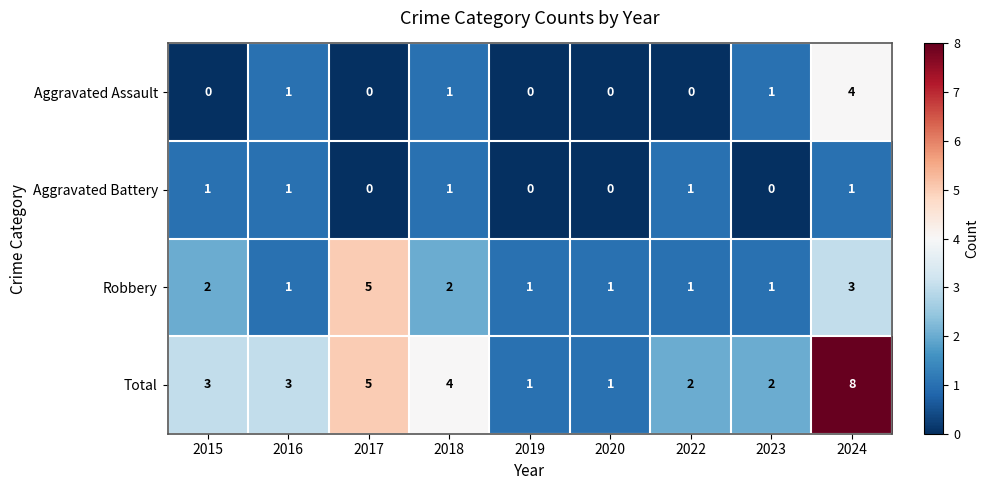

What is the sum of all Aggravated Assault values?

7